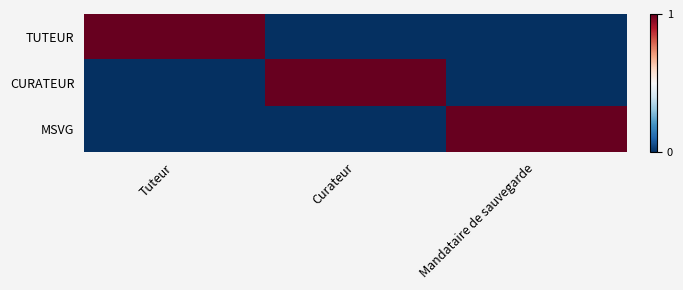

What is the total value across all series at Mandataire de sauvegarde?

1